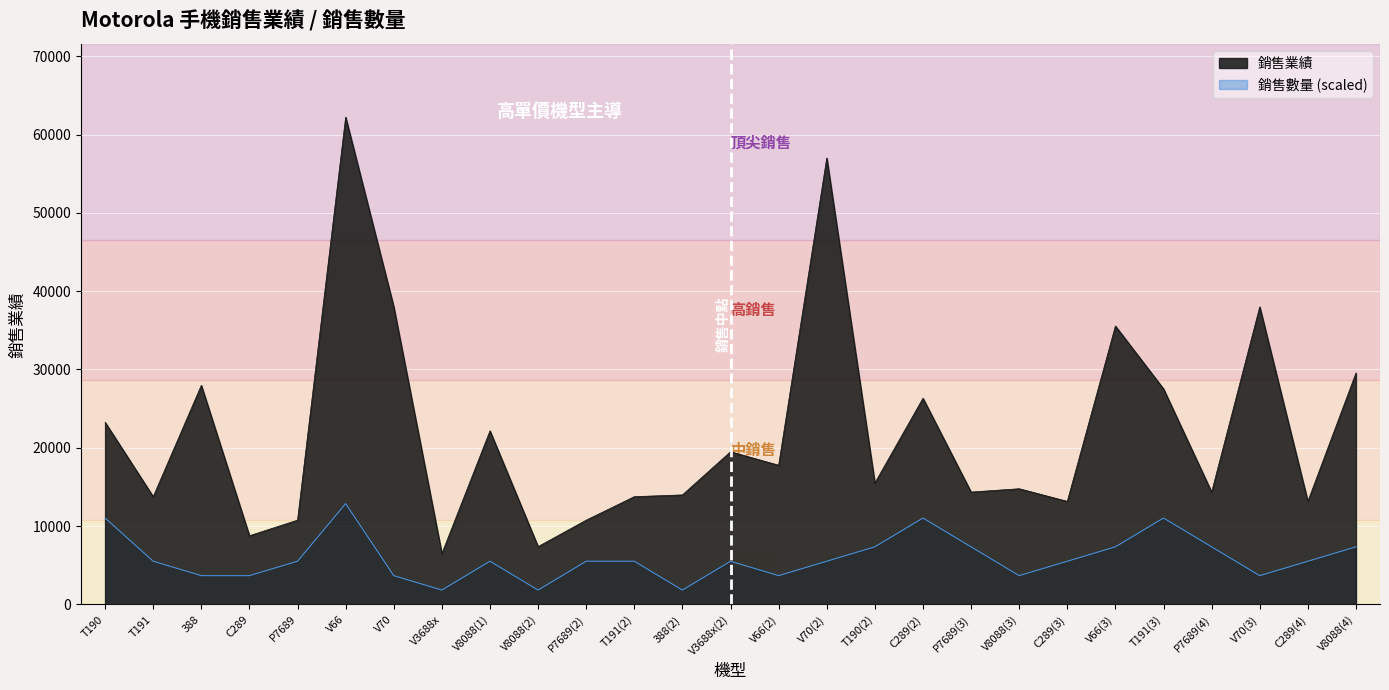

How many interior local valleys does the 銷售業績 series have?

10